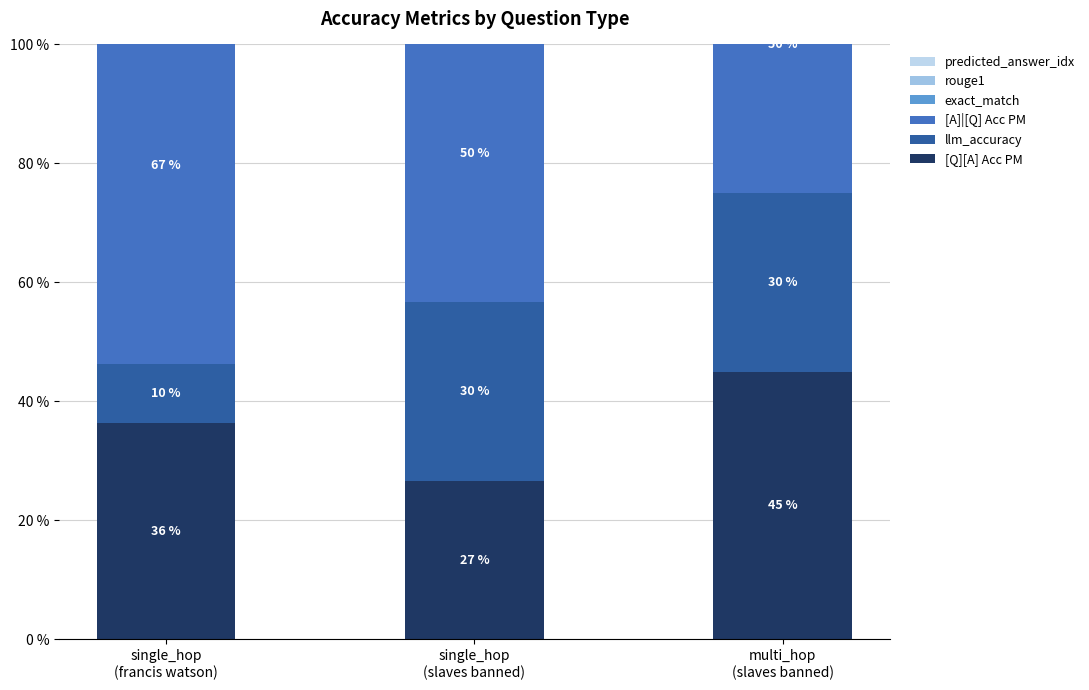

Count the number of categories in the chart.

3